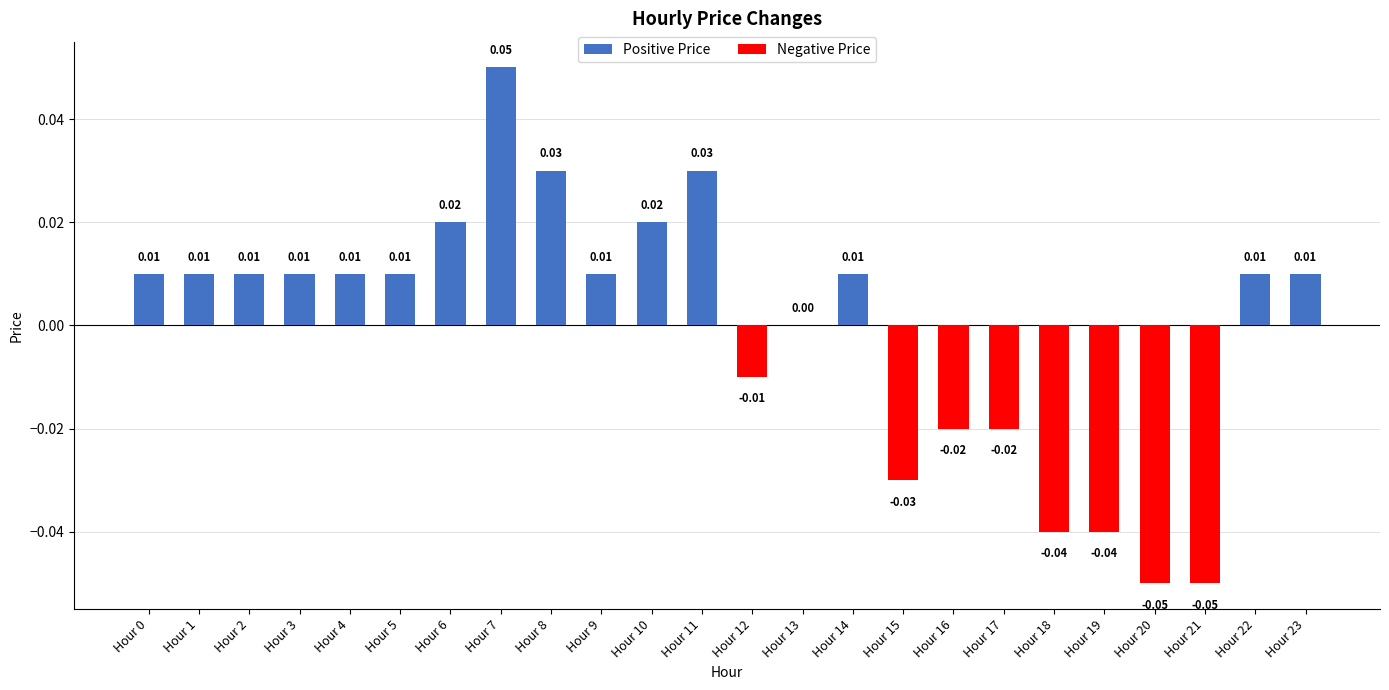

How many distinct data groups are displayed?

1